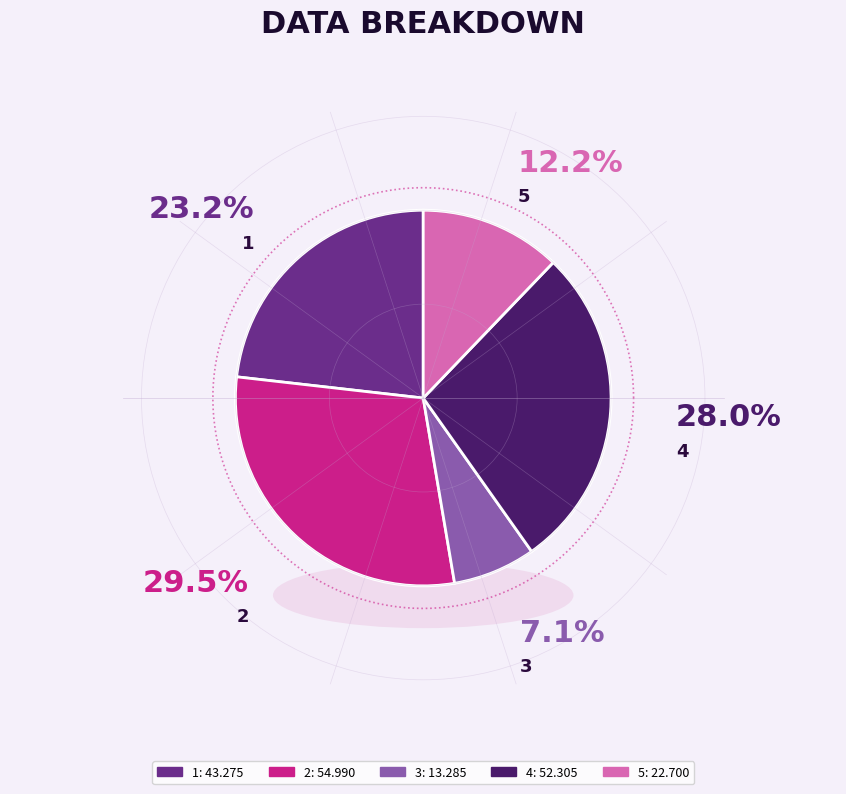

Is 2 the majority of the pie?

No